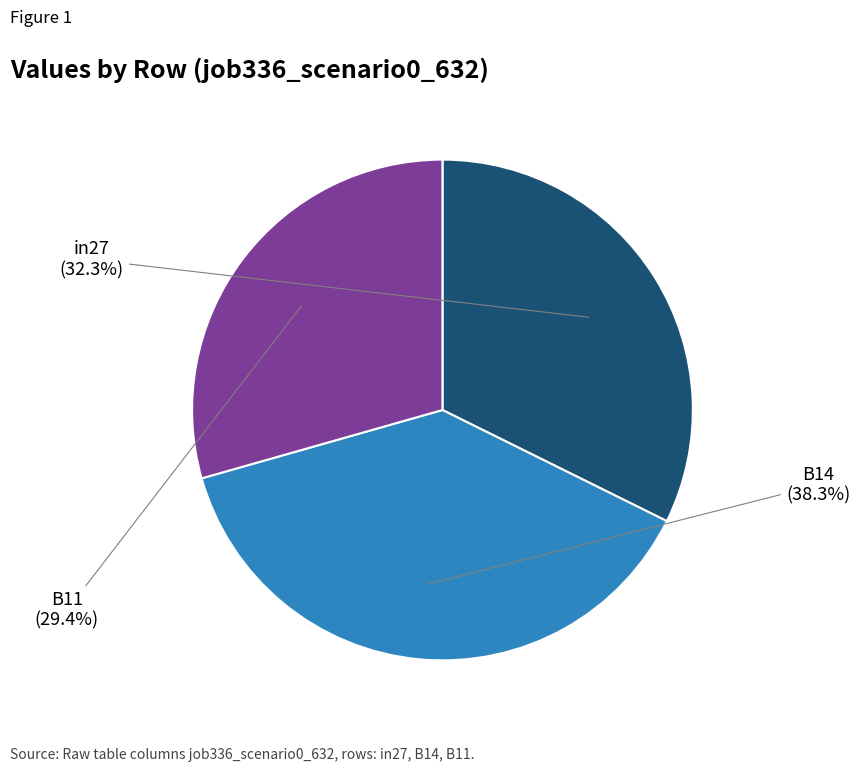

Does any single category account for the majority?

No